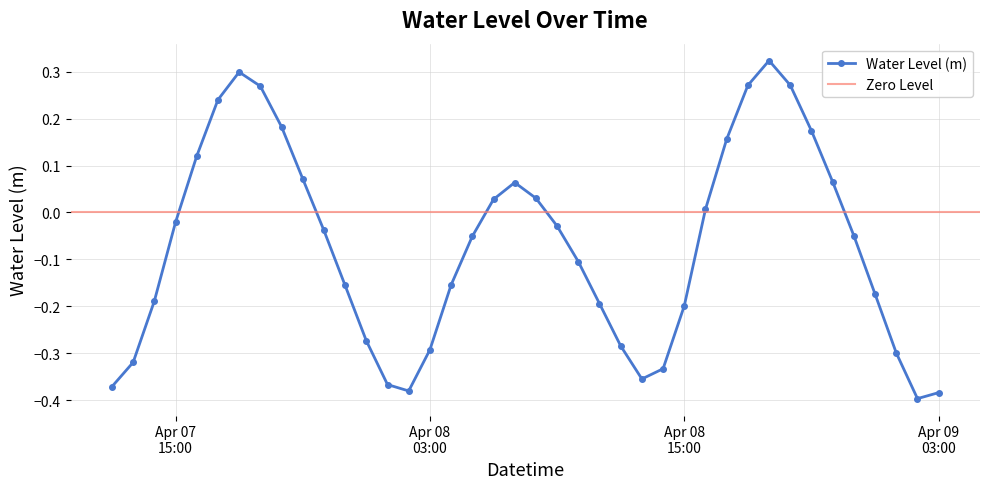

How many points are higher than both their immediate neighbors (excluding endpoints)?

3